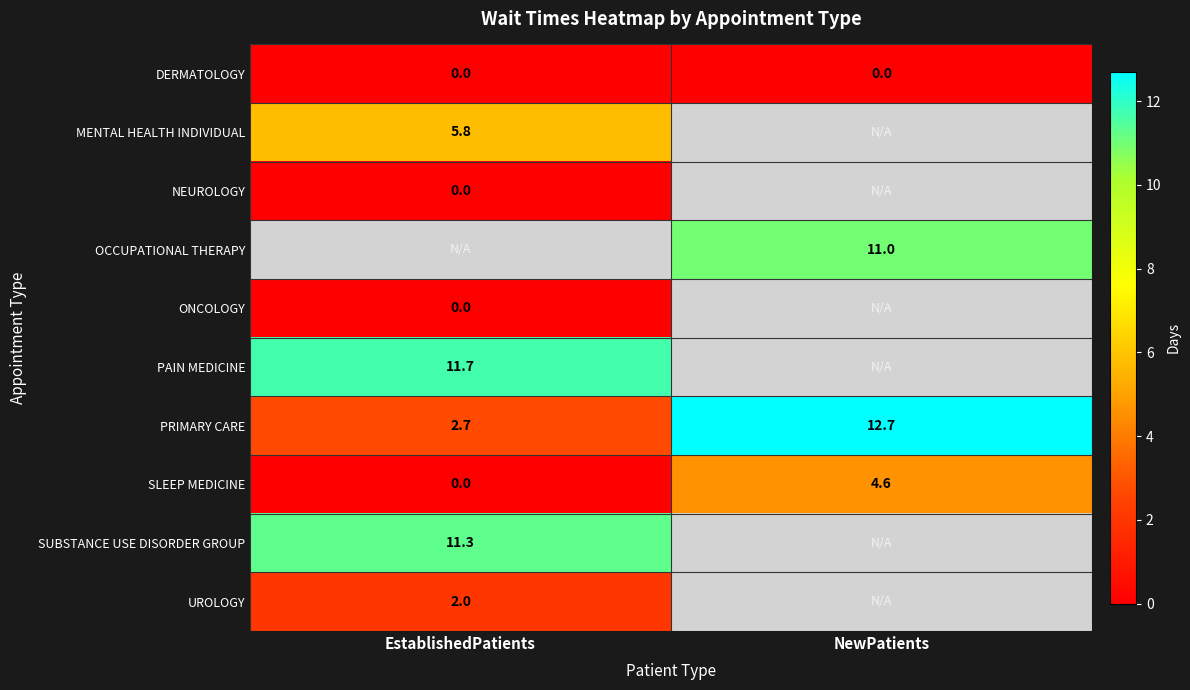

What is the difference between the PRIMARY CARE values at EstablishedPatients and NewPatients?

10.0